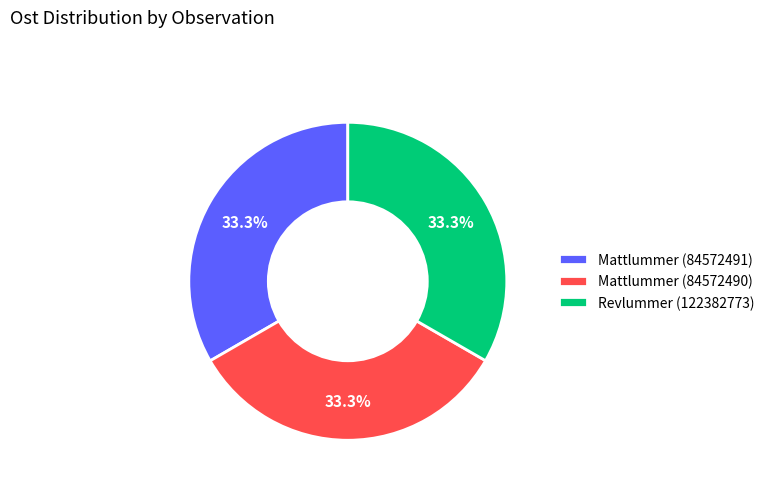

The Mattlummer (84572491) slice represents 25% of the pie. True or false?

False